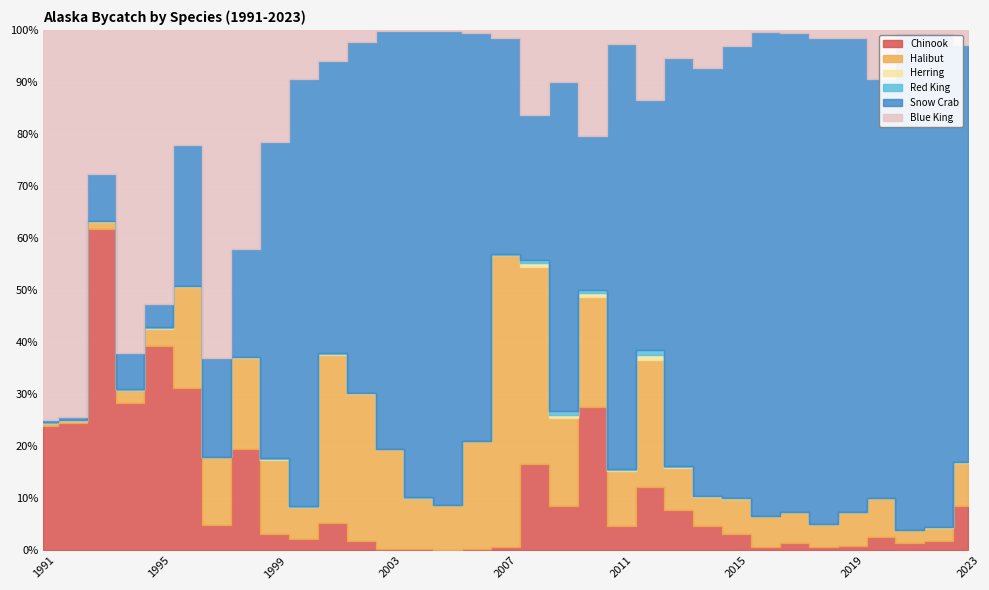

True or false: Chinook has more than 0 interior local peaks.

True